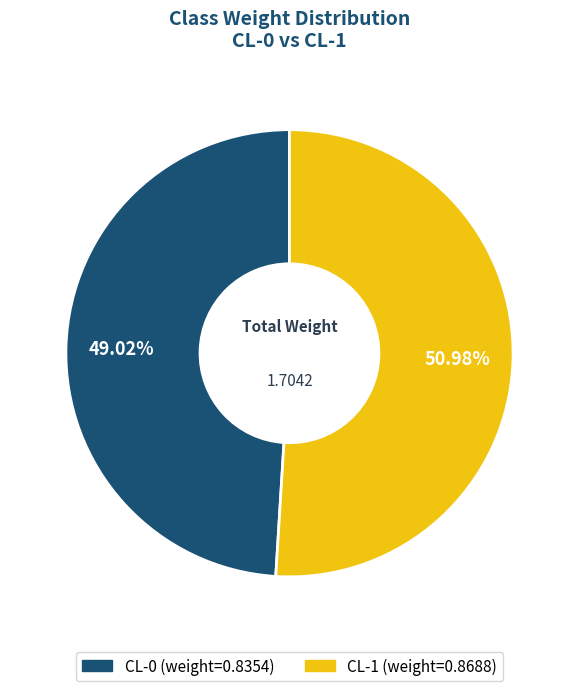

How much of the chart is everything except CL-1?

49.0%